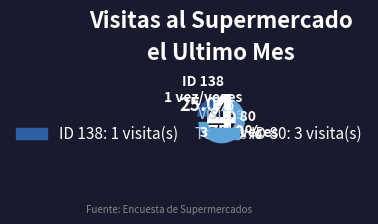

Combined, do 138 and 80 account for over 50%?

Yes